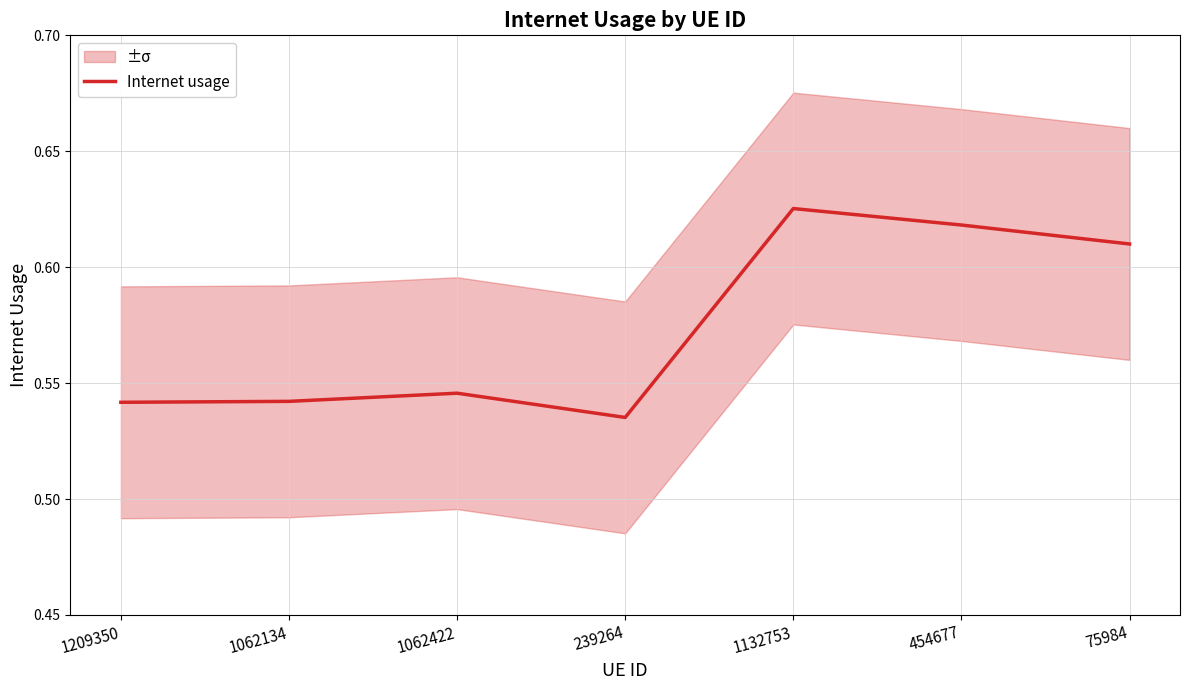

Where is the data nearest to the value 0?

239264